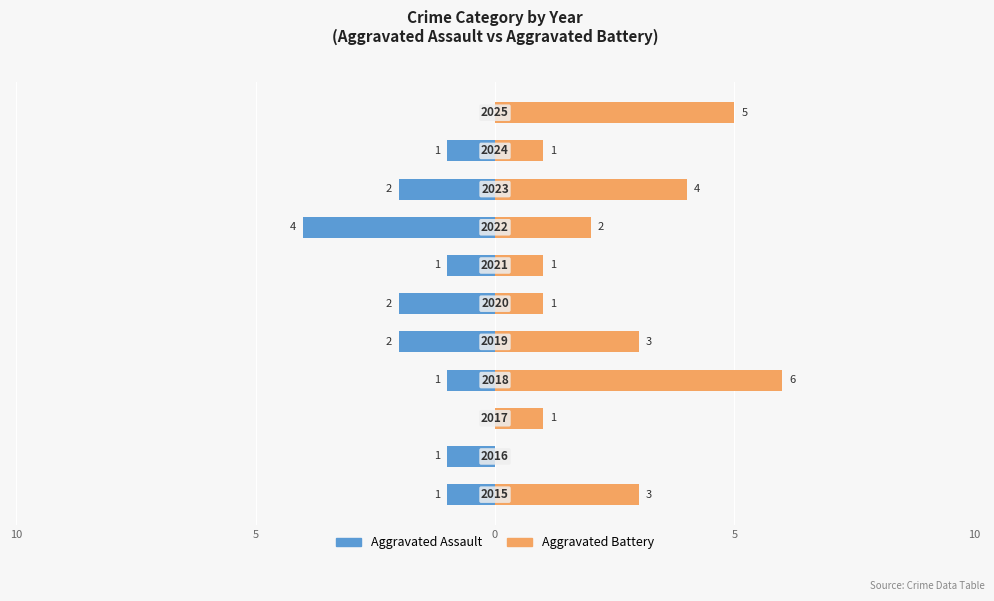

How many Aggravated Battery values are between 1 and 4?

8